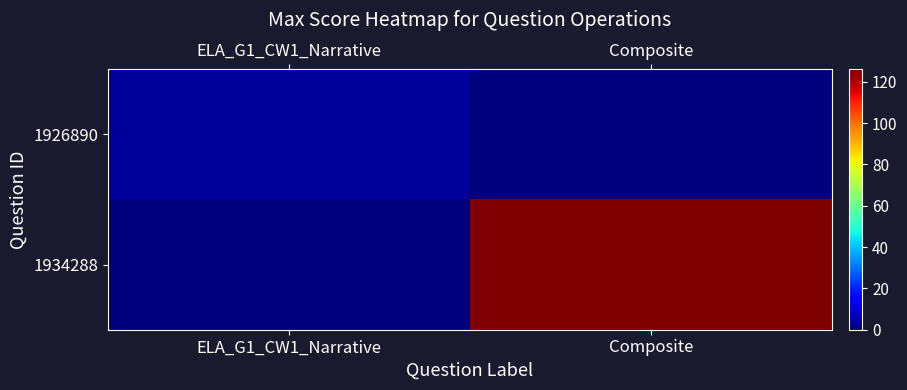

Reading right to left, list all the values displayed in this chart.

1926890: Composite=0	ELA_G1_CW1_Narrative=3
1934288: Composite=126	ELA_G1_CW1_Narrative=0